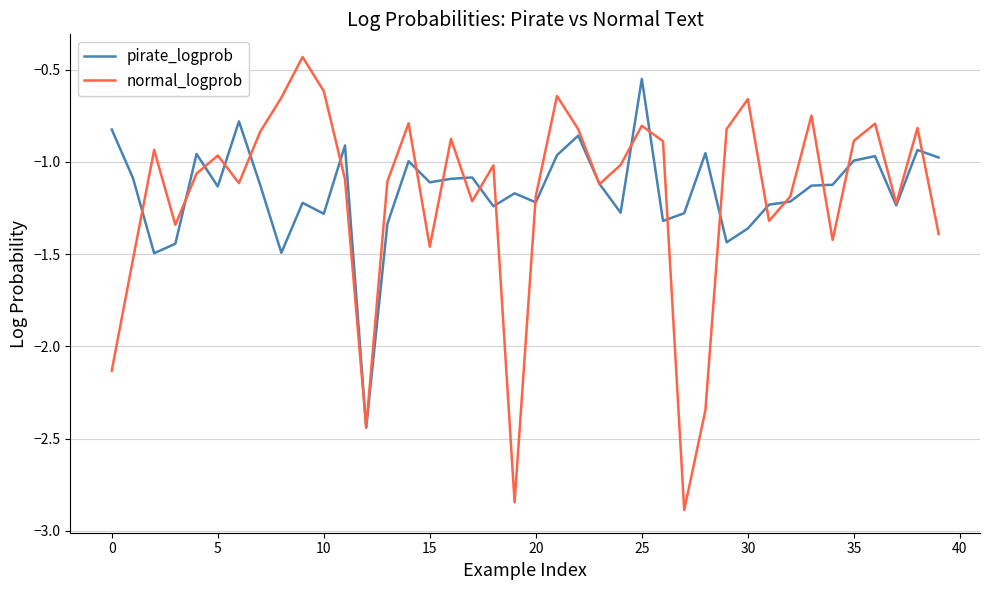

Which series has the largest range (max minus min)?

normal_logprob